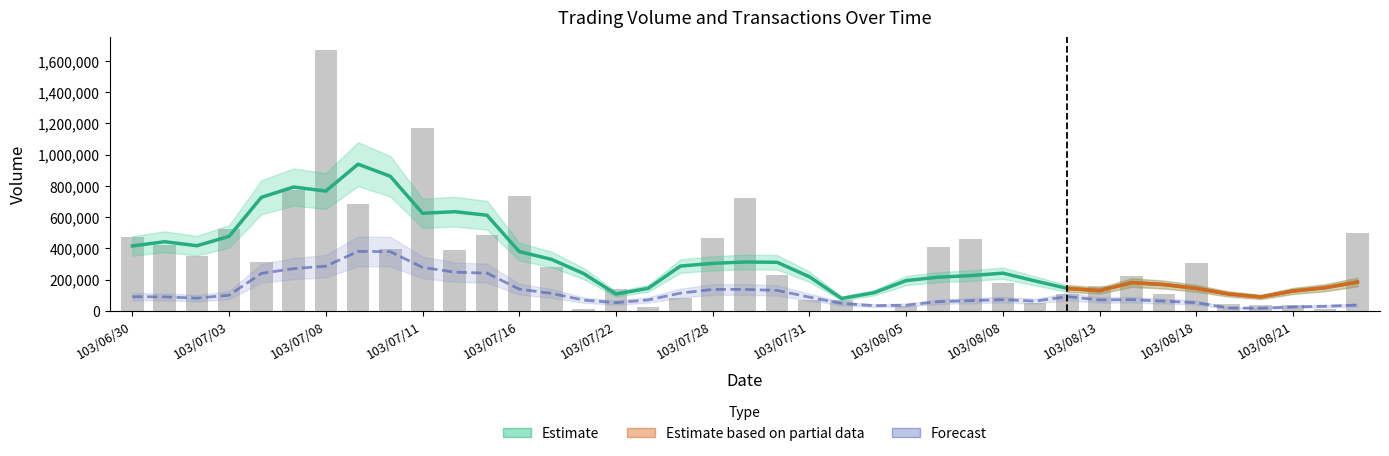

How many values are below 282000?

19